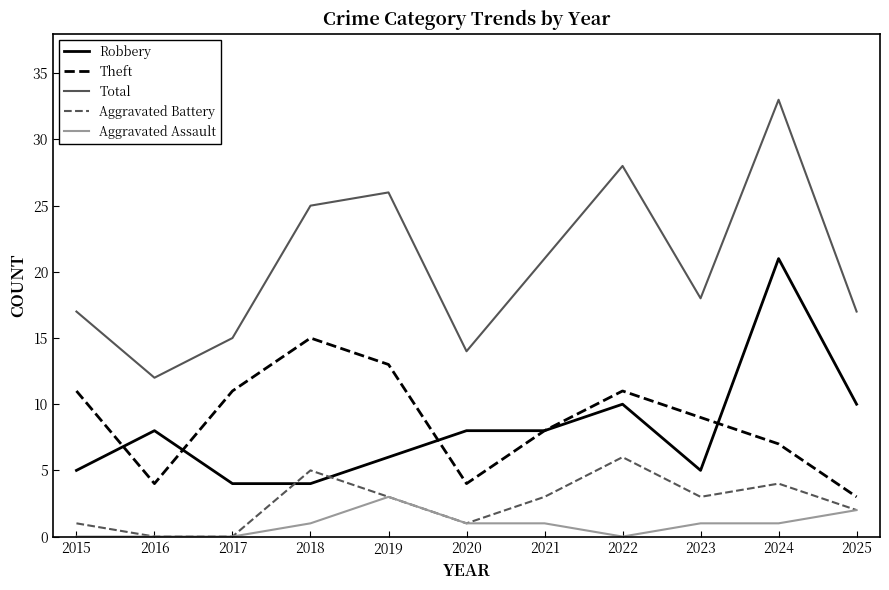

List the series in order of their peak value, highest first.

Total, Robbery, Theft, Aggravated Battery, Aggravated Assault